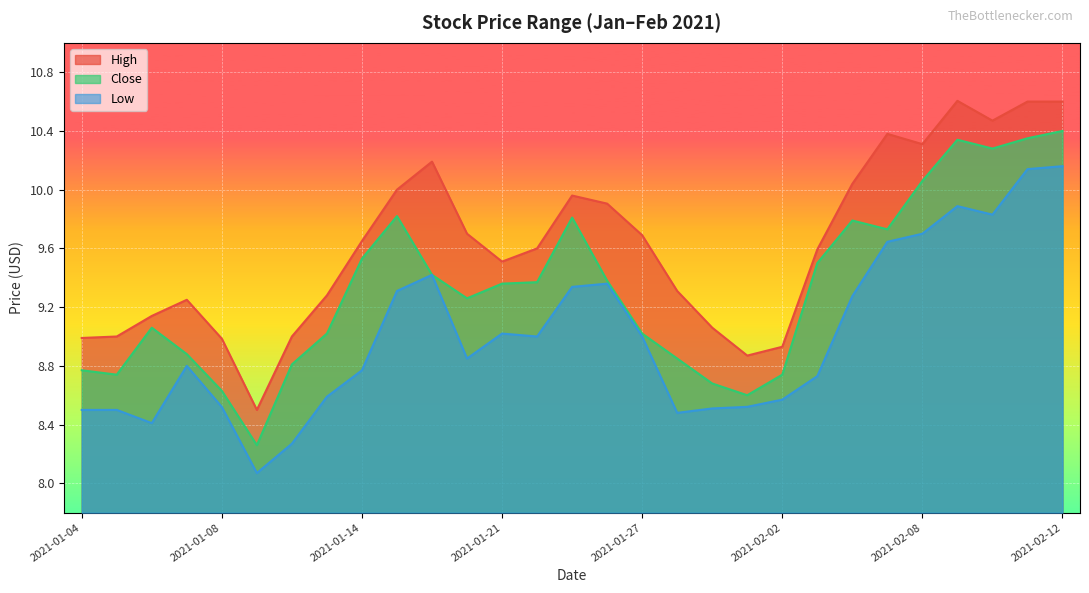

The value of Low at 2021-01-20 is 8.9. True or false?

True